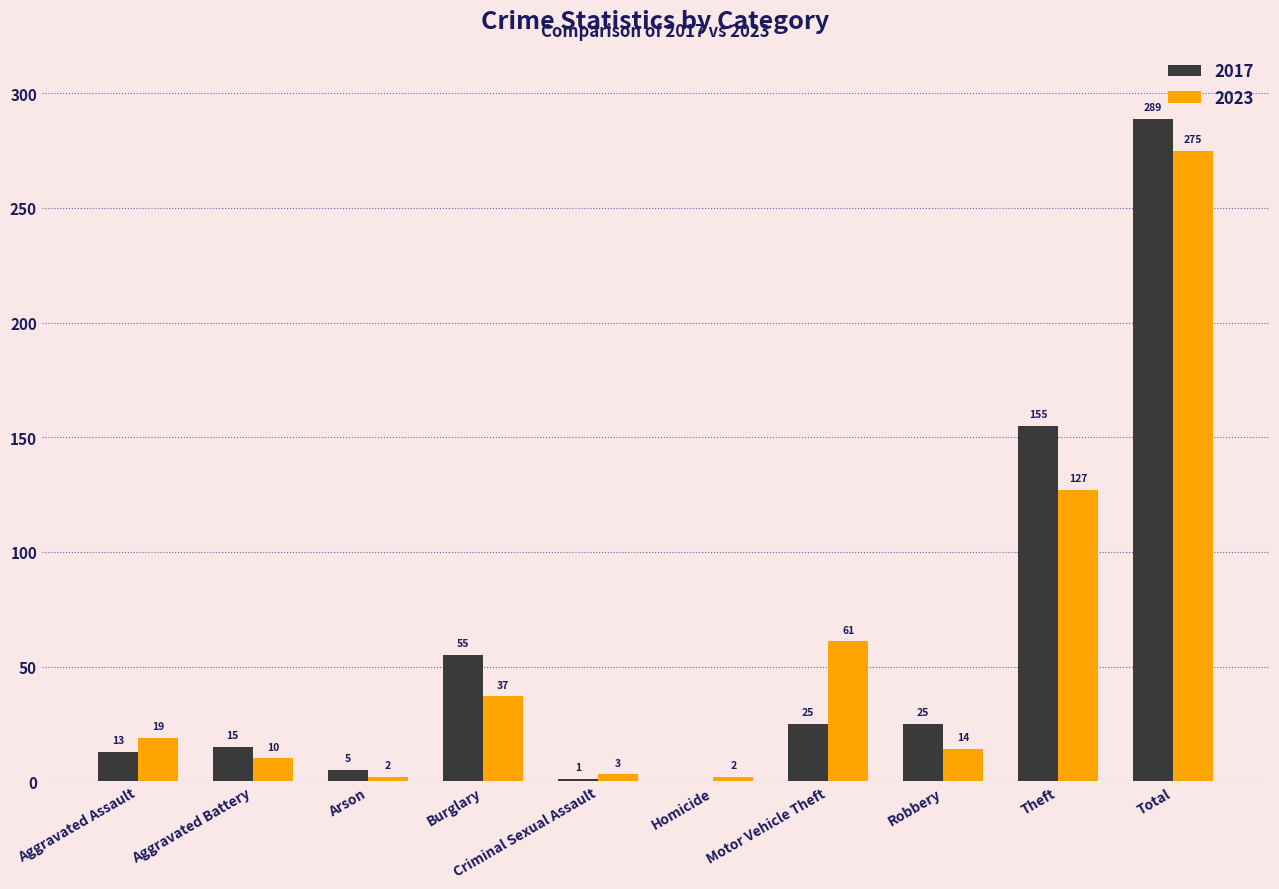

What is the highest value of the 2017 series?

289